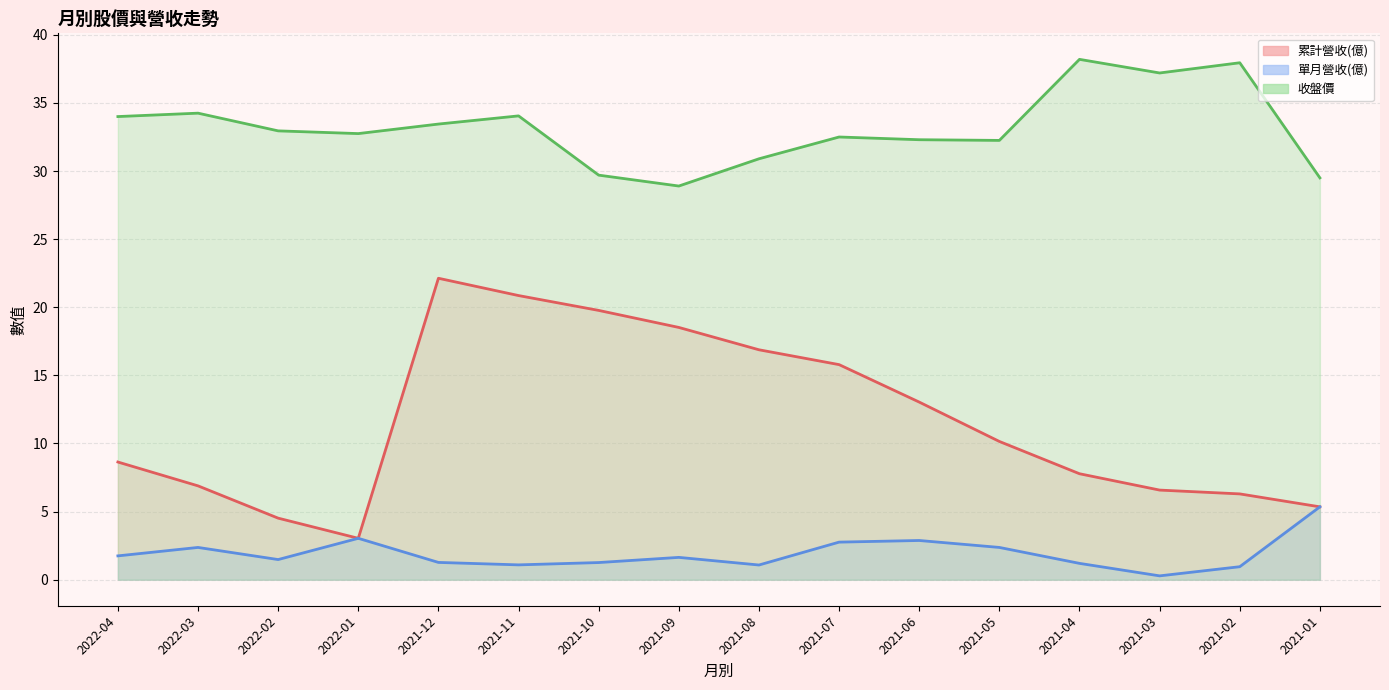

Between 2022-04 and 2022-01, which is larger?

2022-04